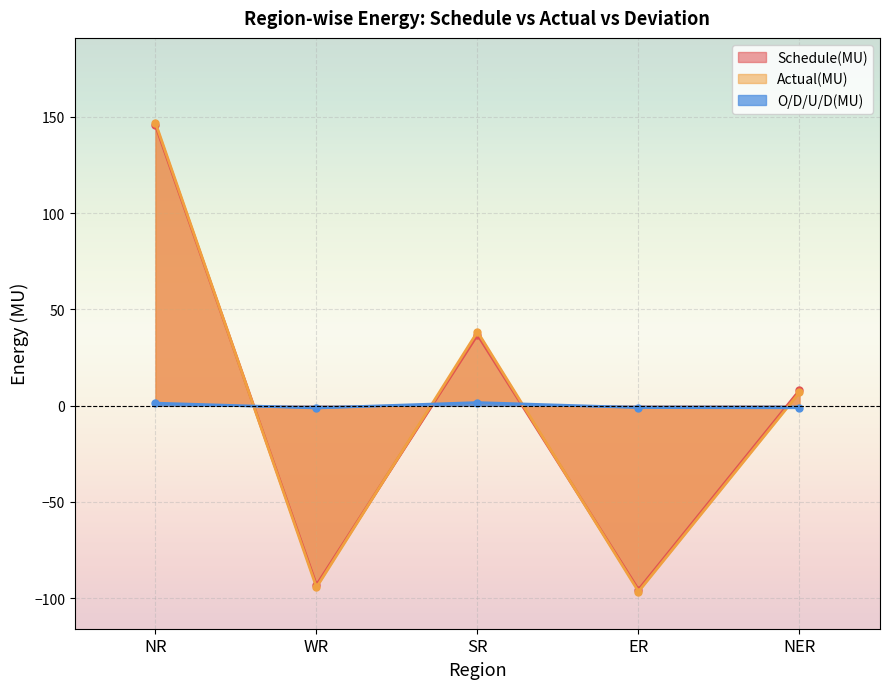

At which category does Actual(MU) reach its first local peak?

SR